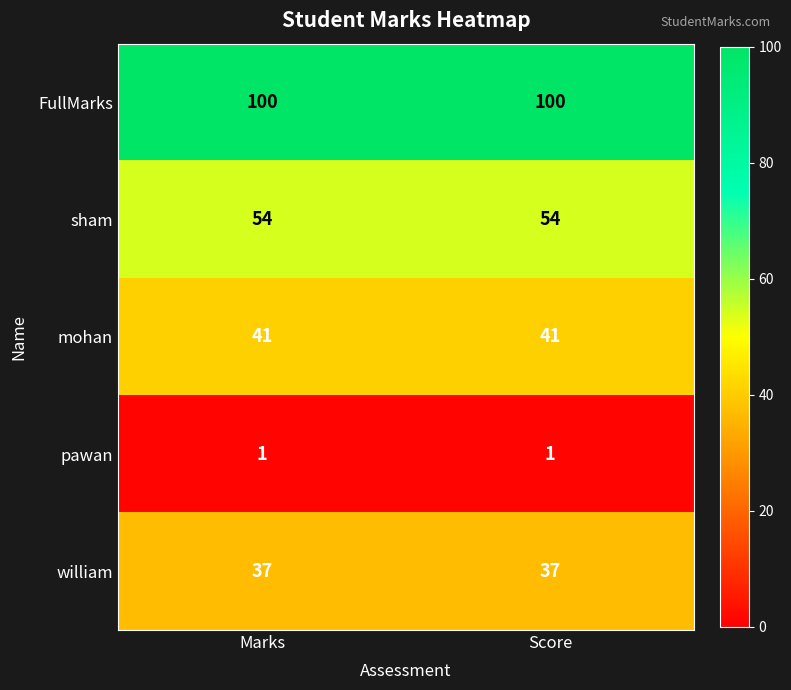

What is the greatest value displayed?

100